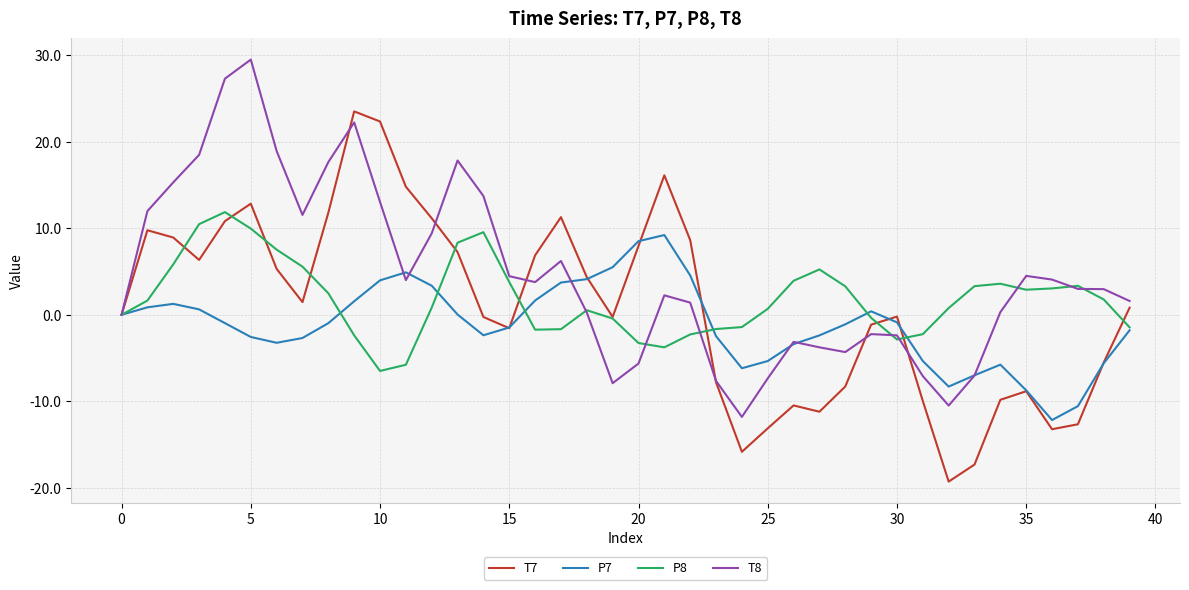

Which series has the largest total across all categories?

T8